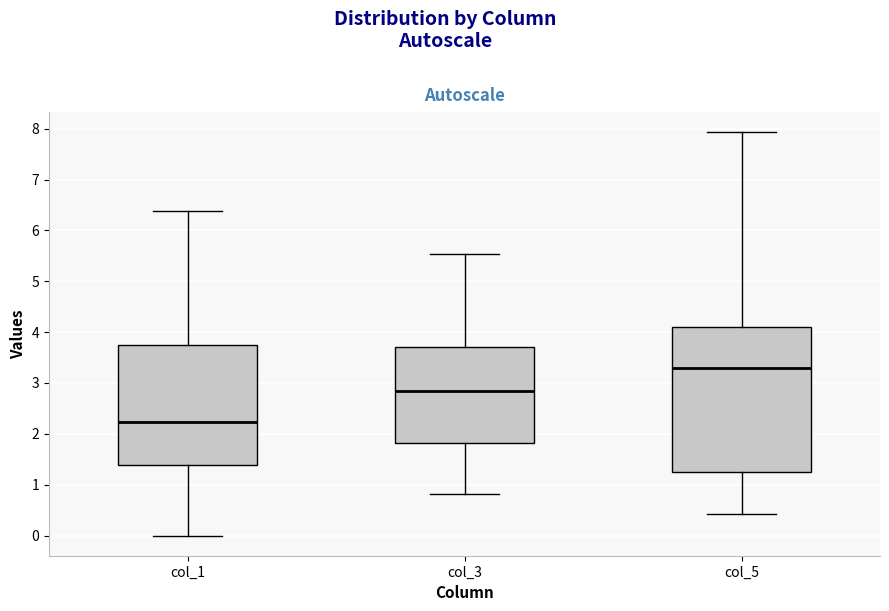

Which box is the tallest, from its lower edge to its upper edge?

col_5